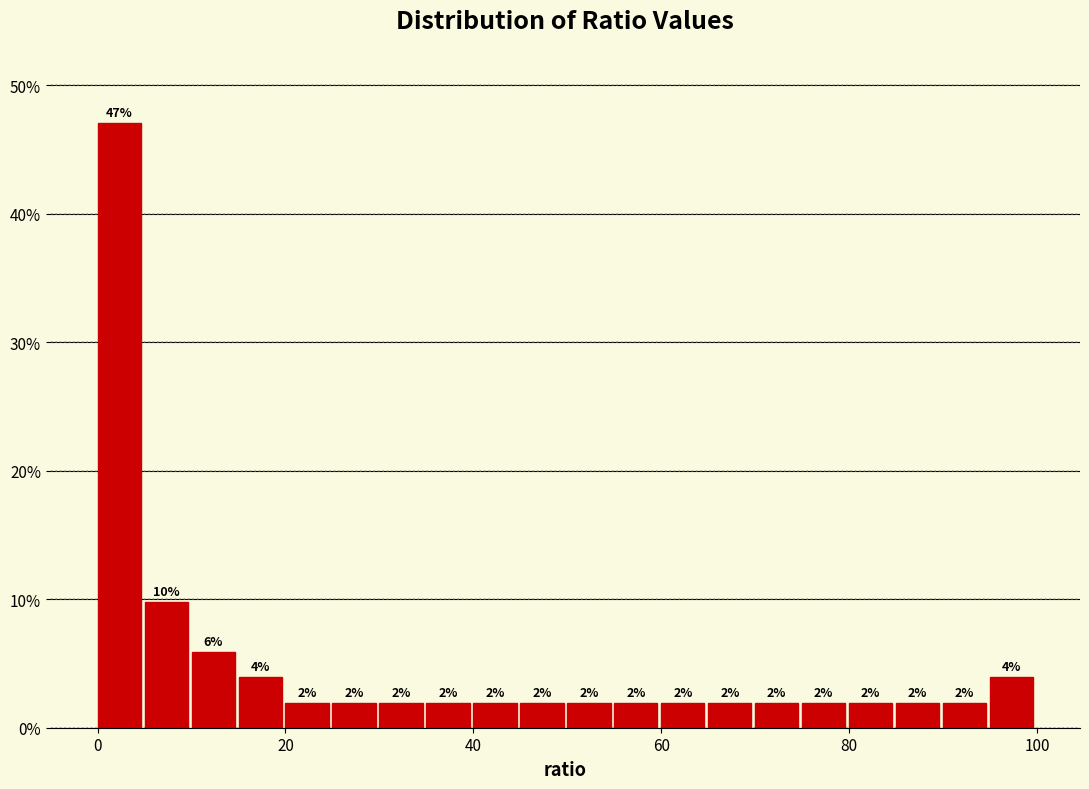

Read against the x-axis, roughly where is the centre of the tallest bar?

2